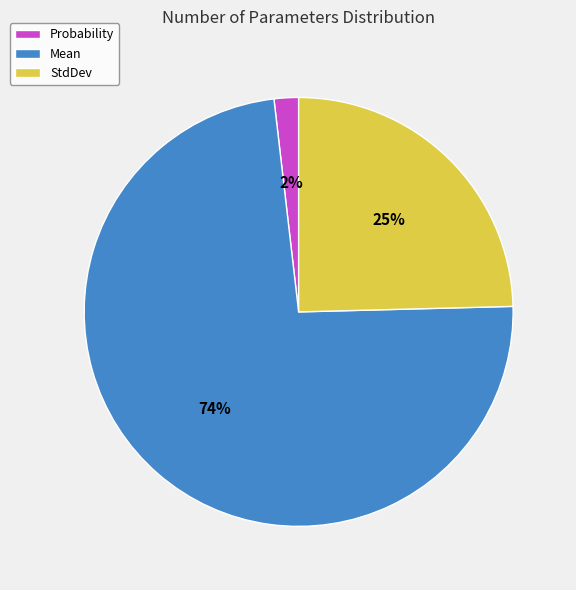

Between Probability and StdDev, which is larger?

StdDev